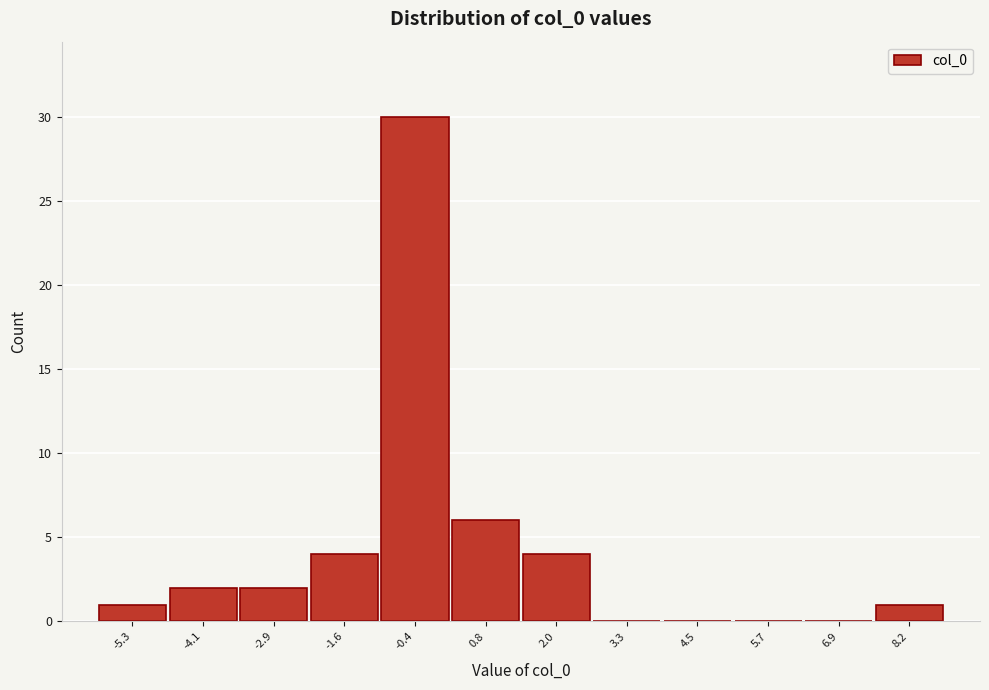

Reading left to right, extract all data points from this chart.

-5.3=1	-4.1=2	-2.9=2	-1.6=4	-0.4=30	0.8=6	2.0=4	3.3=0	4.5=0	5.7=0	6.9=0	8.2=1